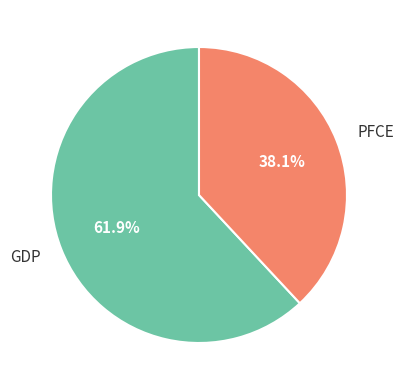

Does PFCE account for over 50% of the chart?

No